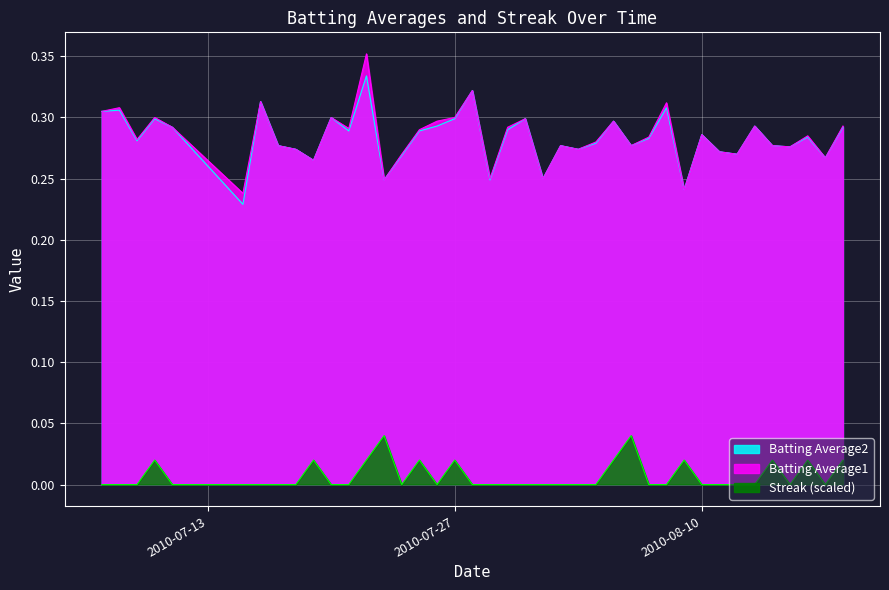

Rank the categories by Batting Average2 value from lowest to highest.

2010-07-15, 2010-08-09, 2010-07-23, 2010-07-29, 2010-08-01, 2010-07-19, 2010-08-17, 2010-07-24, 2010-08-12, 2010-08-11, 2010-07-18, 2010-08-03, 2010-08-15, 2010-07-17, 2010-08-02, 2010-08-06, 2010-08-14, 2010-08-04, 2010-07-09, 2010-08-07, 2010-08-16, 2010-08-10, 2010-07-21, 2010-07-25, 2010-07-30, 2010-07-11, 2010-08-18, 2010-07-26, 2010-08-13, 2010-08-05, 2010-07-10, 2010-07-27, 2010-07-31, 2010-07-20, 2010-07-07, 2010-07-08, 2010-08-08, 2010-07-16, 2010-07-28, 2010-07-22